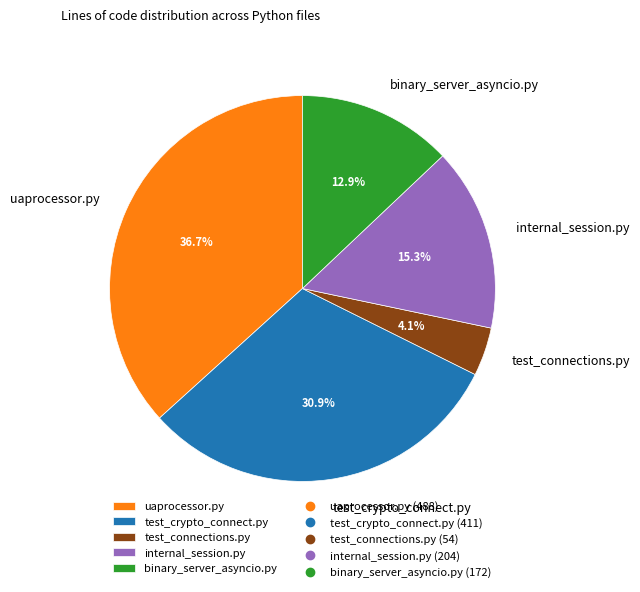

Rank the categories by value from lowest to highest.

test_connections.py, binary_server_asyncio.py, internal_session.py, test_crypto_connect.py, uaprocessor.py